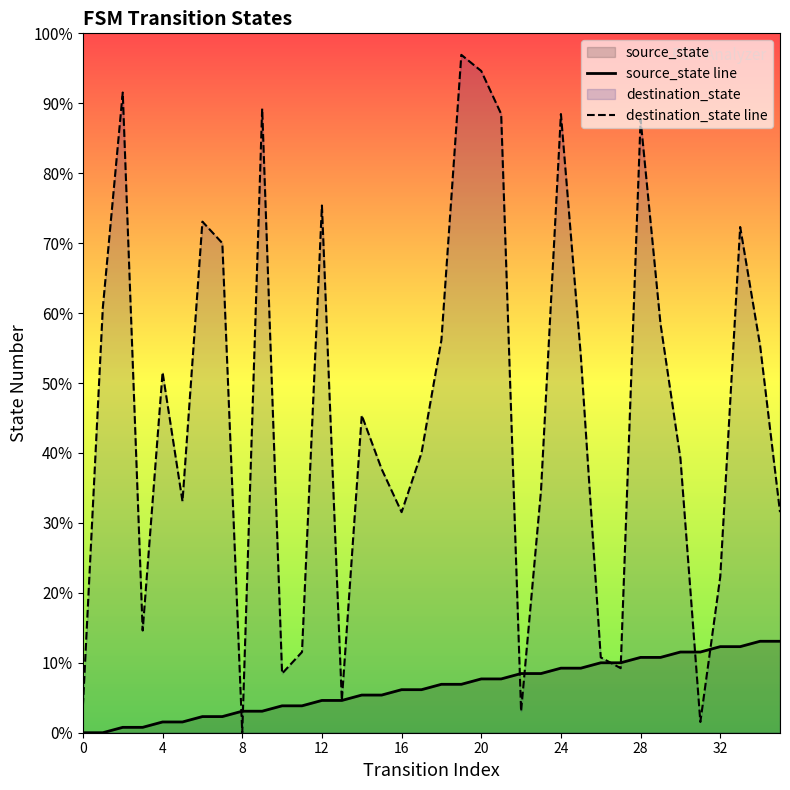

Reading left to right, transcribe all the data shown in this chart.

source_state line: 0	0	1	1	2	2	3	3	4	4	5	5	6	6	7	7	8	8	9	9	10	10	11	11	12	12	13	13	14	14	15	15	16	16	17	17
destination_state line: 5	79	119	19	67	43	95	91	0	116	11	15	98	6	59	49	41	52	73	126	123	115	4	45	115	70	14	12	114	76	51	2	29	94	72	41